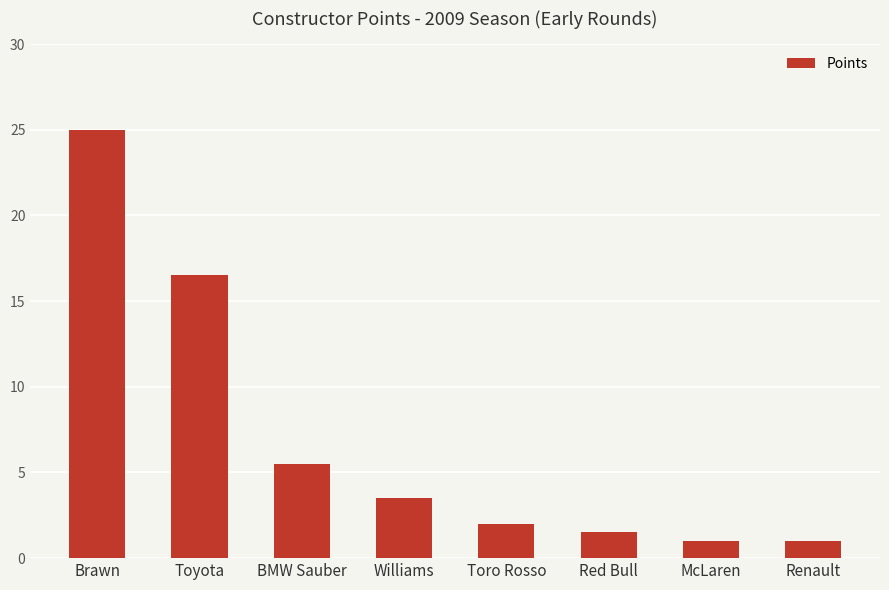

Which has a higher value, Red Bull or BMW Sauber?

BMW Sauber